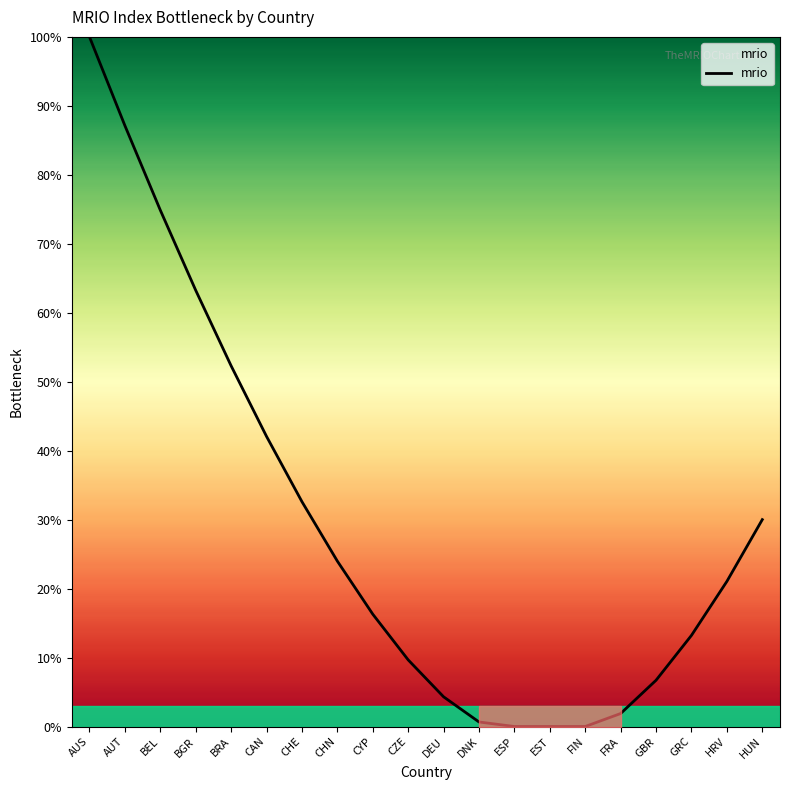

At which category does the chart reach its peak across all series?

AUS